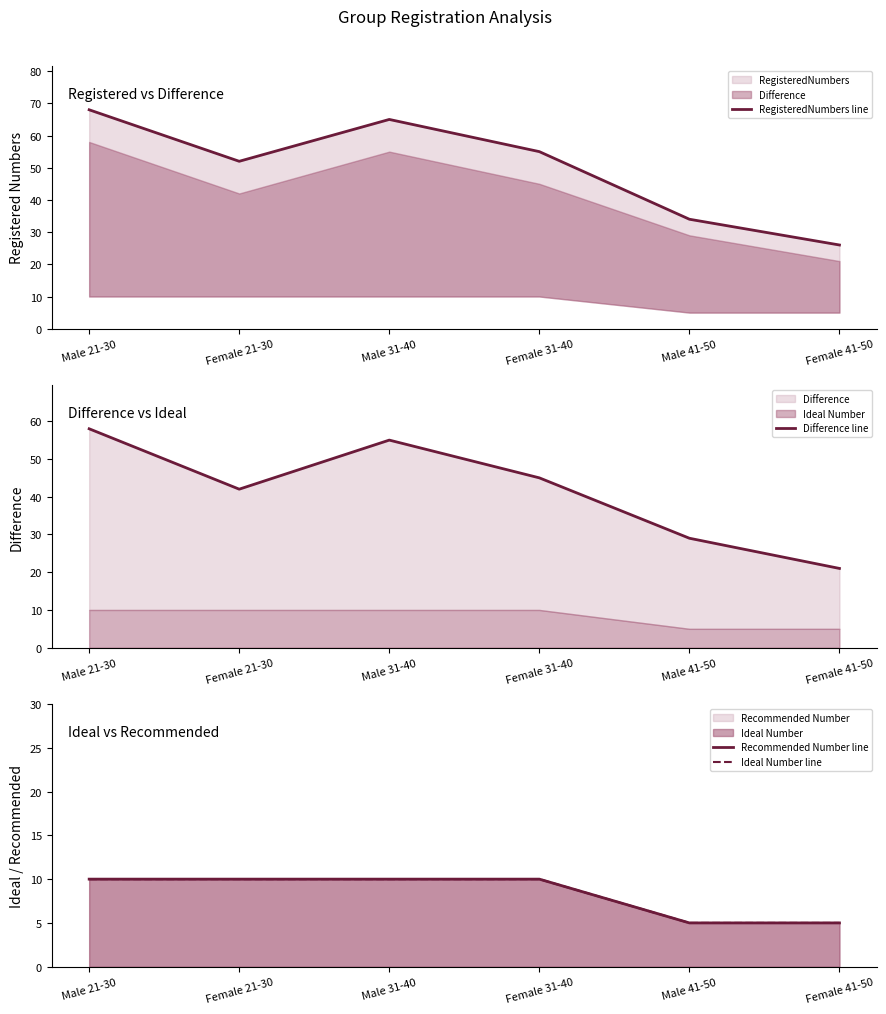

What is the label of the 6th point from the left?

Female 41-50